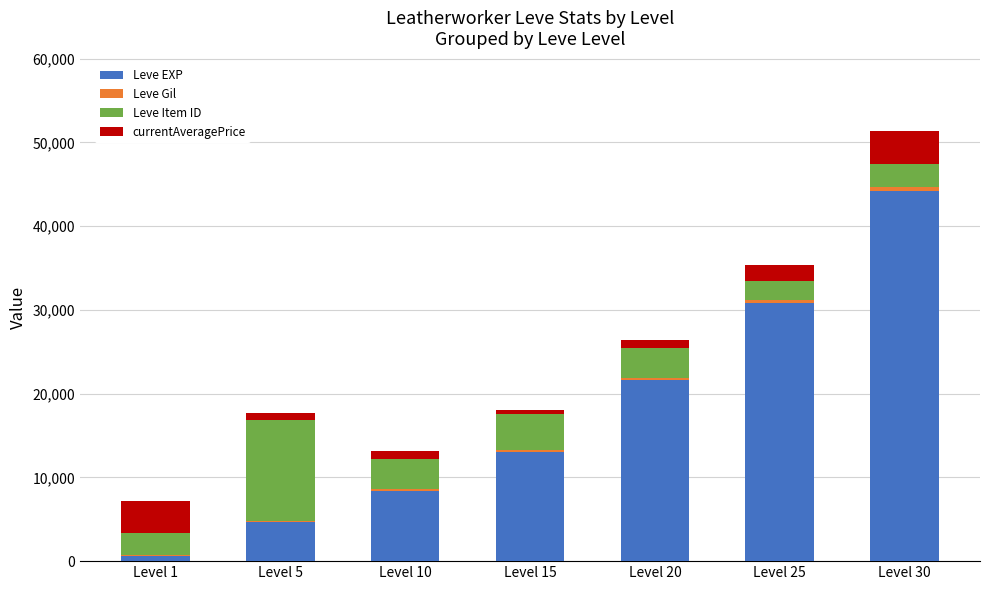

At which category is the sum across all series the highest?

Level 30